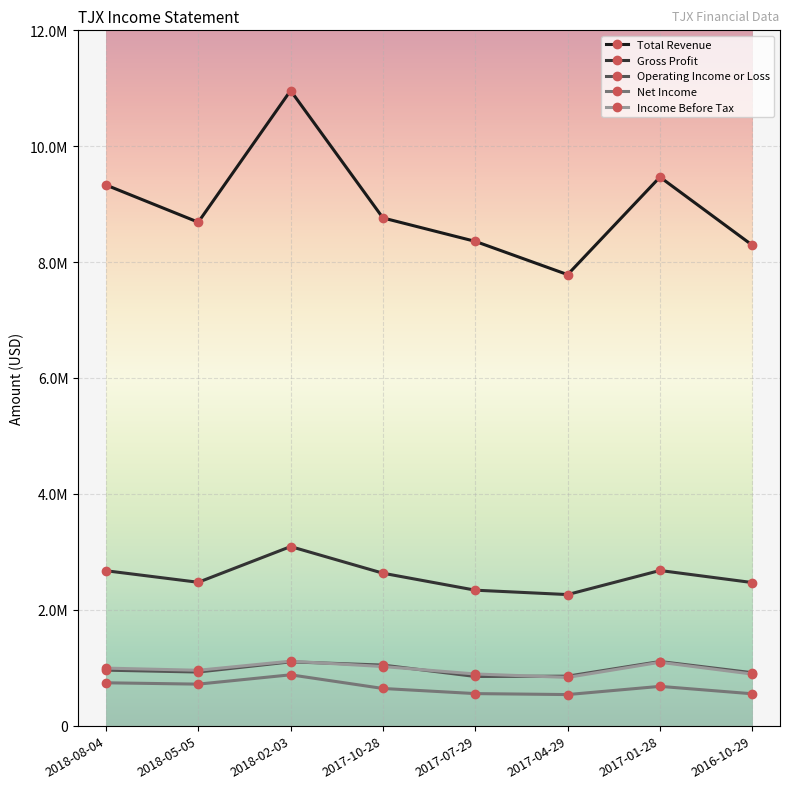

True or false: Net Income and Total Revenue cross at least once.

False